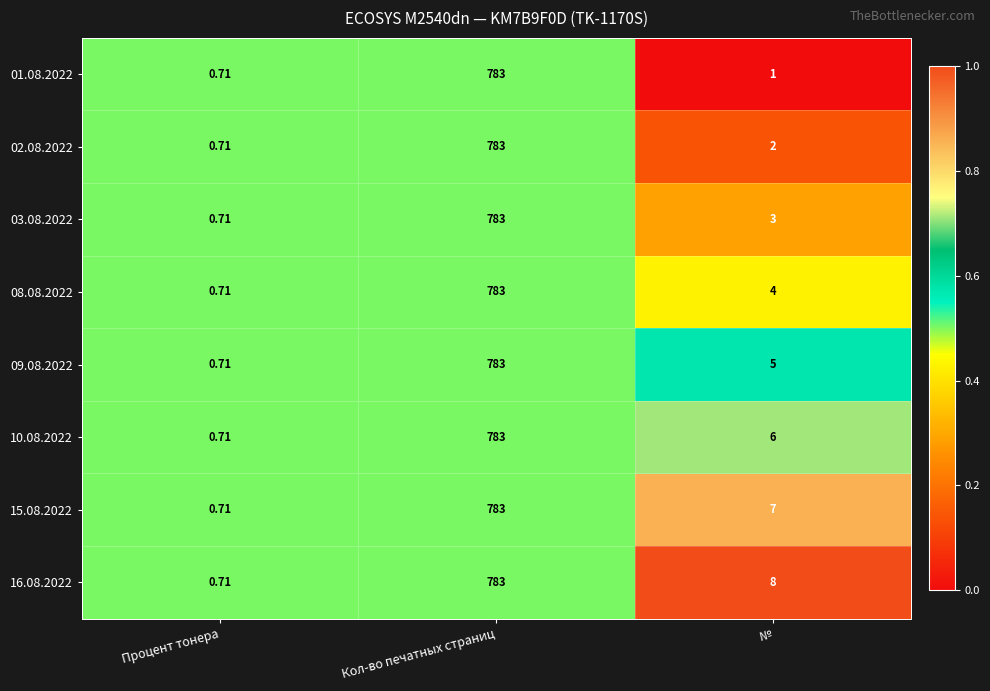

At which label does 15.08.2022 reach its peak?

Кол-во печатных страниц